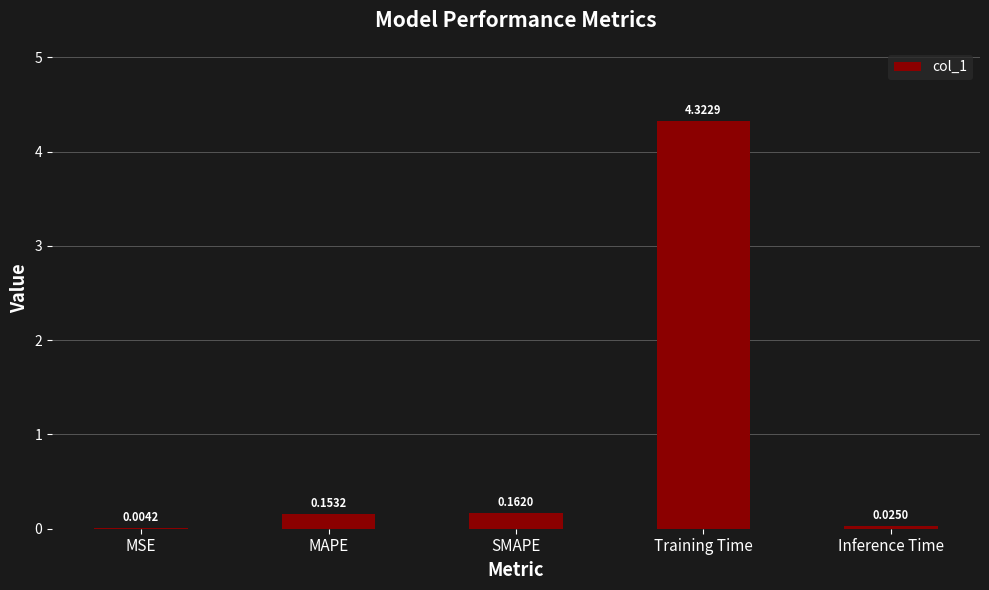

Where is the data nearest to the value 2?

SMAPE